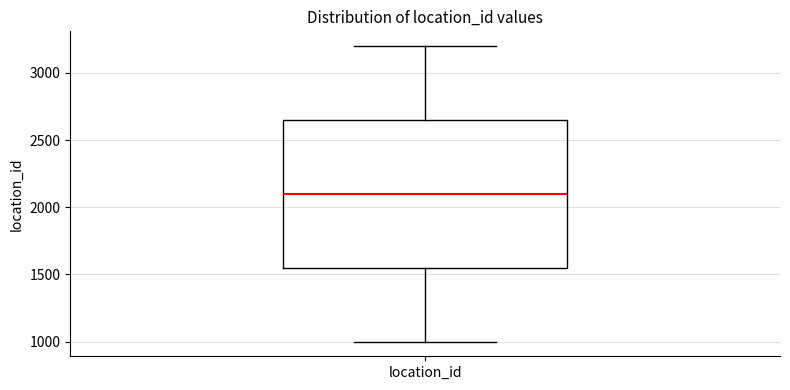

Where does the median line of the box for location_id sit on the y-axis? The values are not printed on the chart, so give them approximately, as read against the axis.

2100